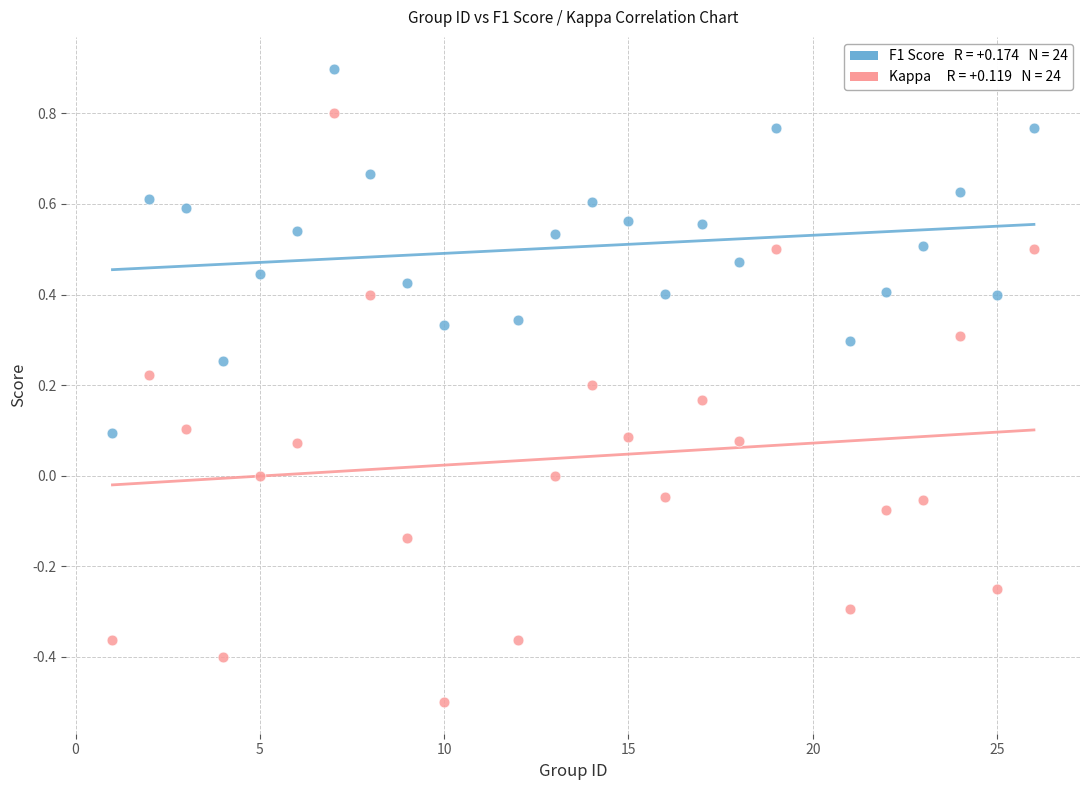

Across all data points, what is the range of Y values (max minus min)?

1.4